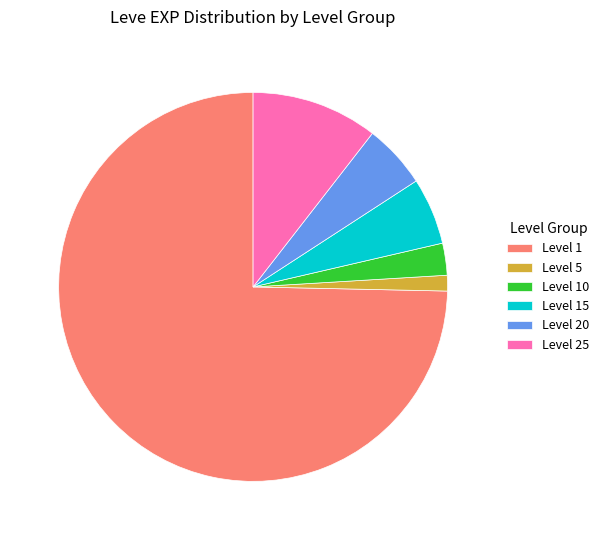

Is the sum of Level 1 and Level 25 greater than half?

Yes